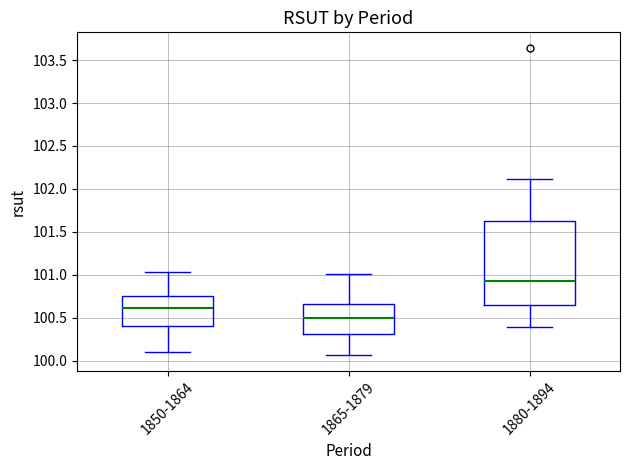

Reading left to right, transcribe this box plot: for each box, give where its median line is, the range the box spans, and where its two whiskers end, as read against the y-axis. The values are not printed on the chart, so give them approximately, as read against the axis.

1850-1864: median 100.60, box 100.40 to 100.75, whiskers 100.10 to 101.05
1865-1879: median 100.50, box 100.30 to 100.65, whiskers 100.05 to 101.00
1880-1894: median 100.90, box 100.65 to 101.60, whiskers 100.40 to 102.10